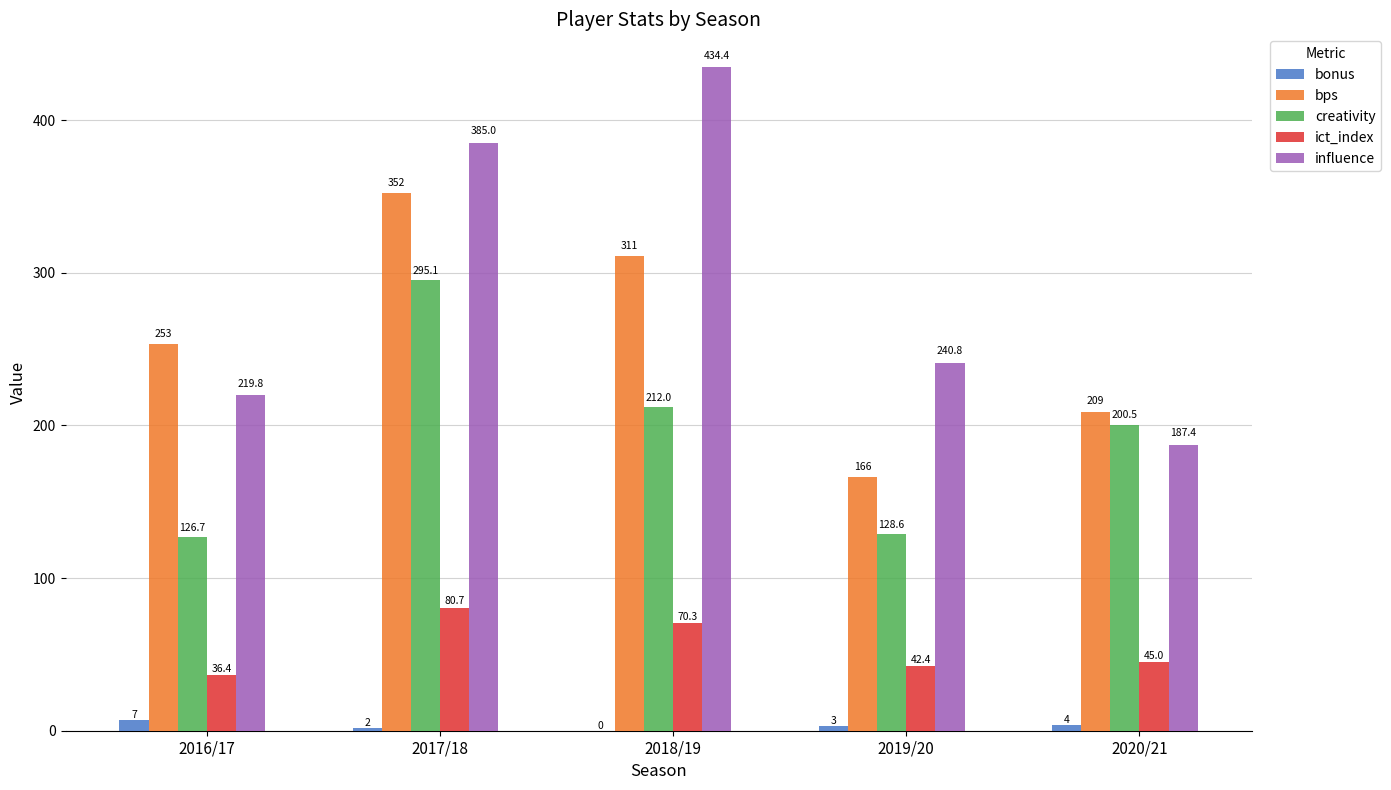

True or false: creativity has a value of 295.1 at 2017/18.

True